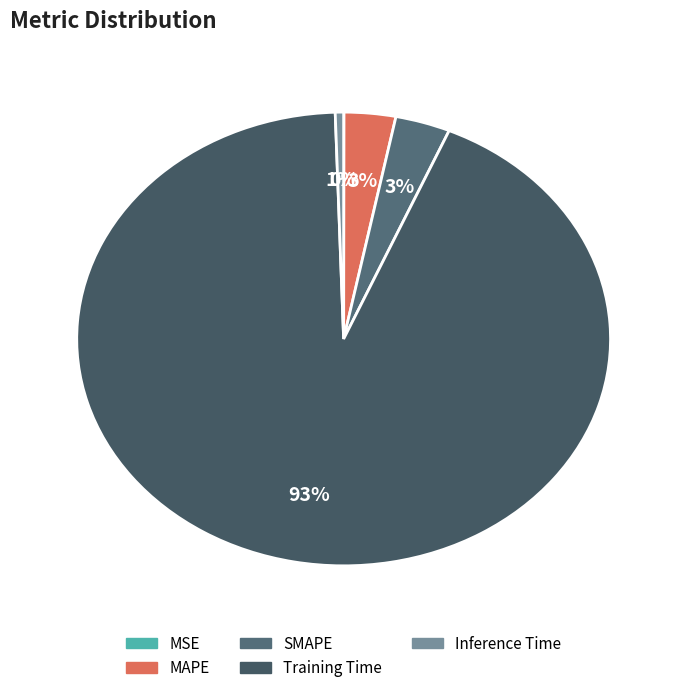

Combined, do MSE and Training Time account for over 50%?

Yes